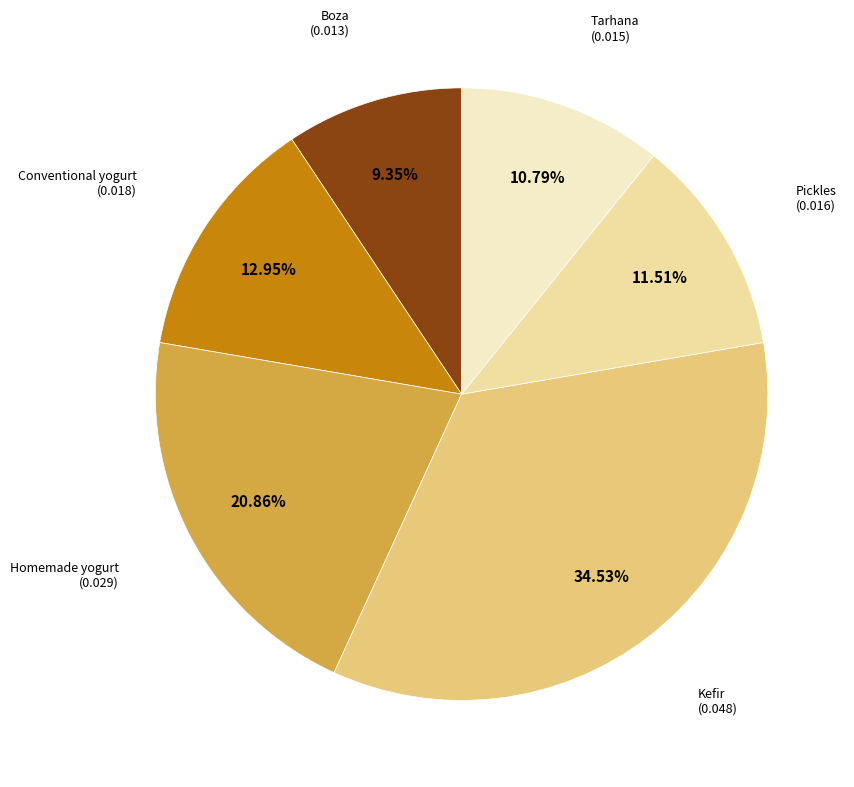

Is there any slice that represents more than half of the pie?

No